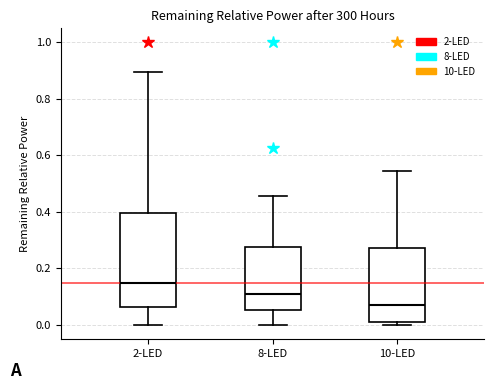

Where is the upper edge of the box for 10-LED on the y-axis? The values are not printed on the chart, so give them approximately, as read against the axis.

0.28